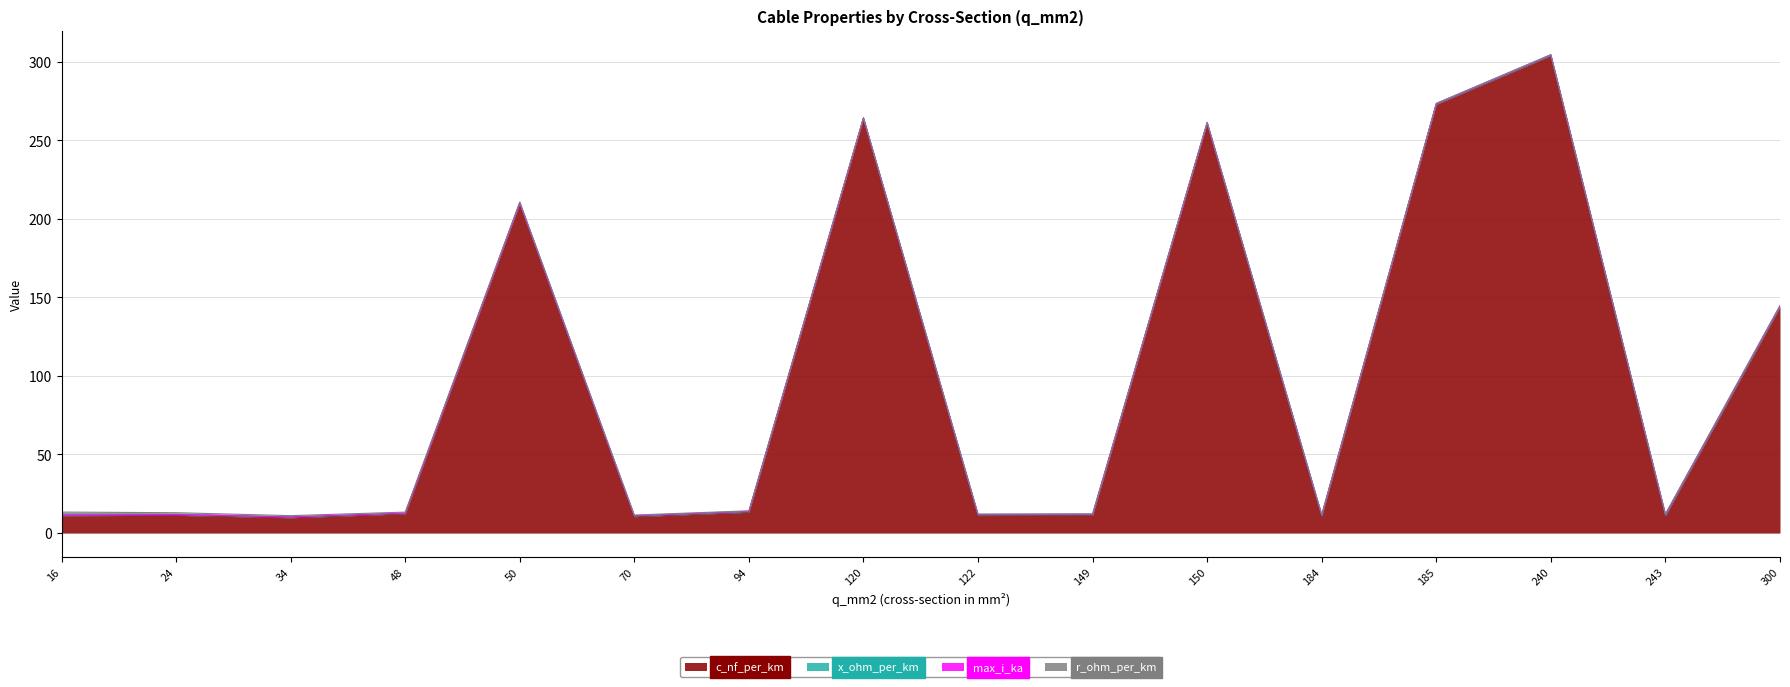

In c_nf_per_km, how many points are higher than both neighbors (excluding endpoints)?

5